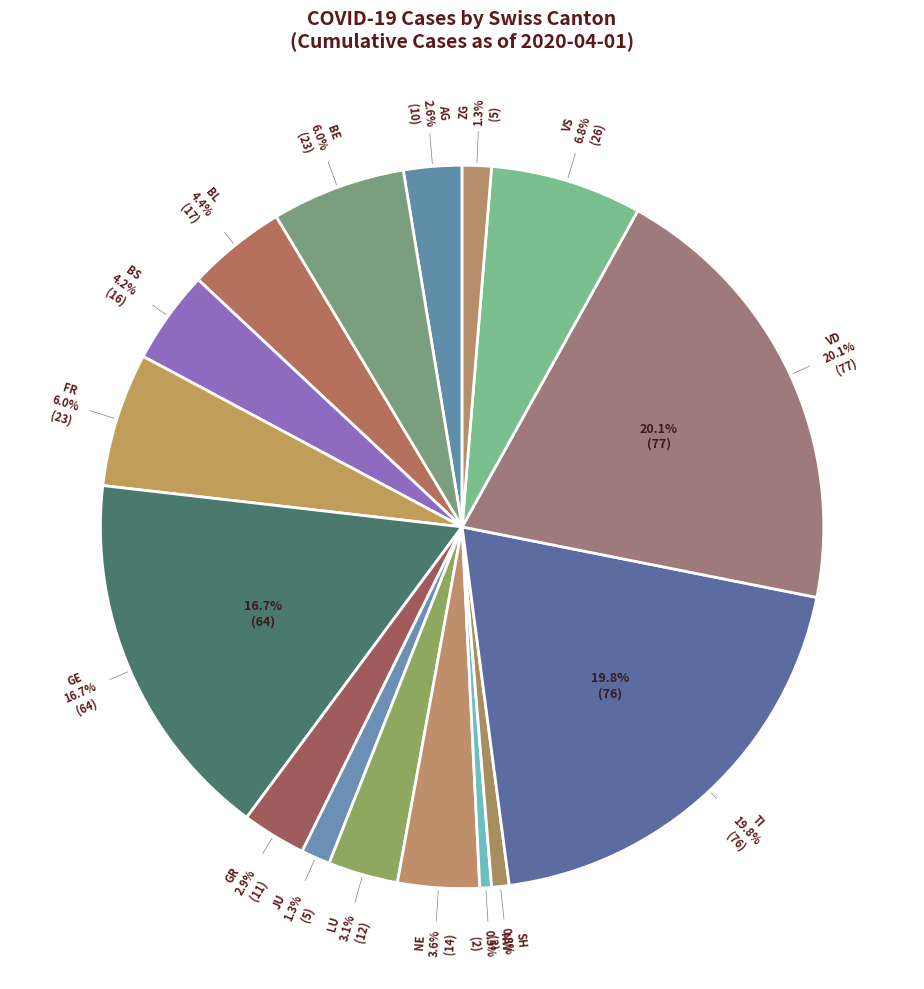

To the nearest percent, what percentage of the pie is VS?

7%